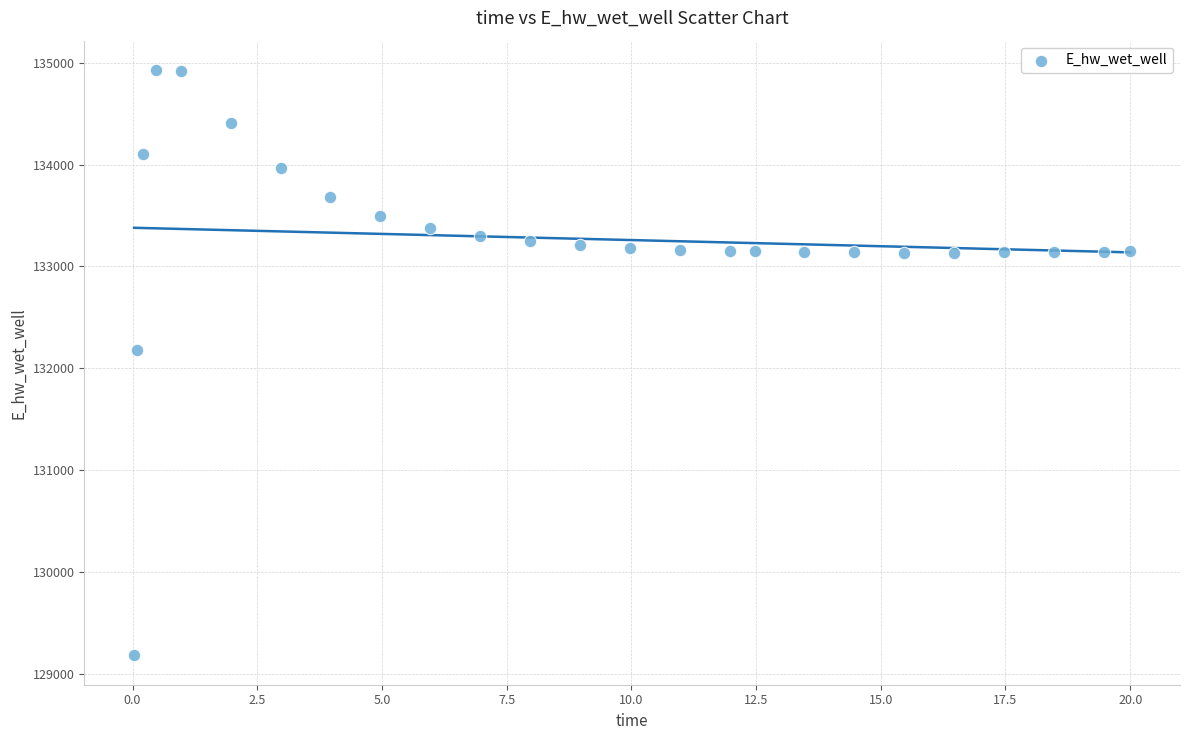

What Y value in the scatter plot is closest to 132055?

132181.0